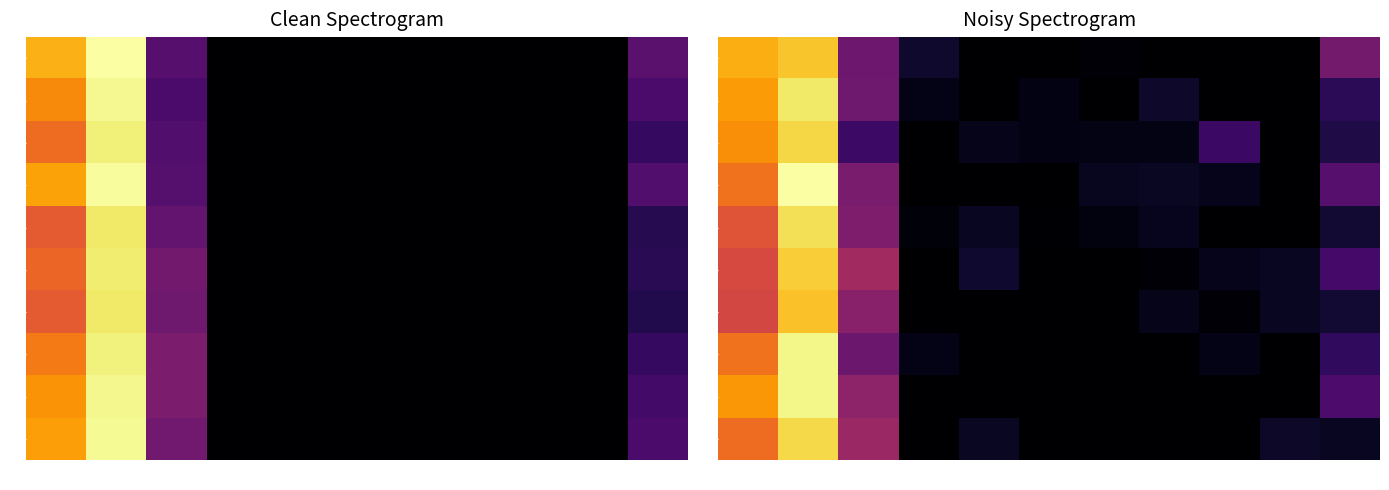

The value of 0 at 5 is -0.0. True or false?

False